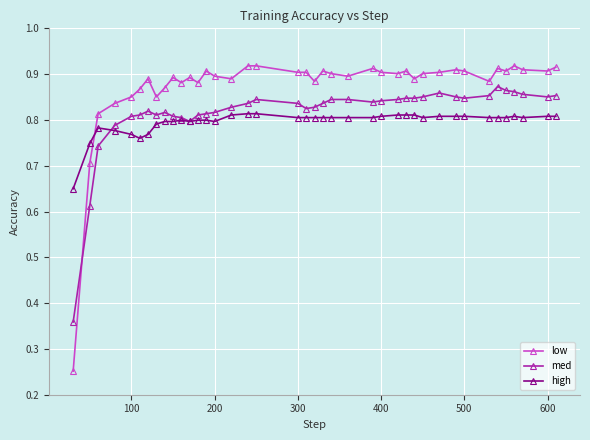

List the series in order of their peak value, lowest first.

high, med, low